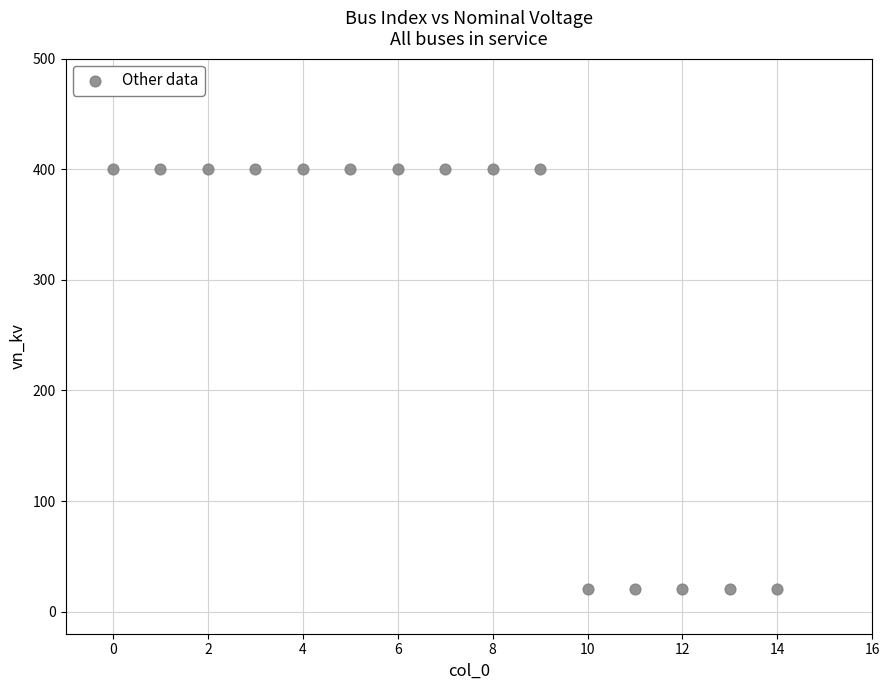

What is the range of Y values (max minus min)?

380